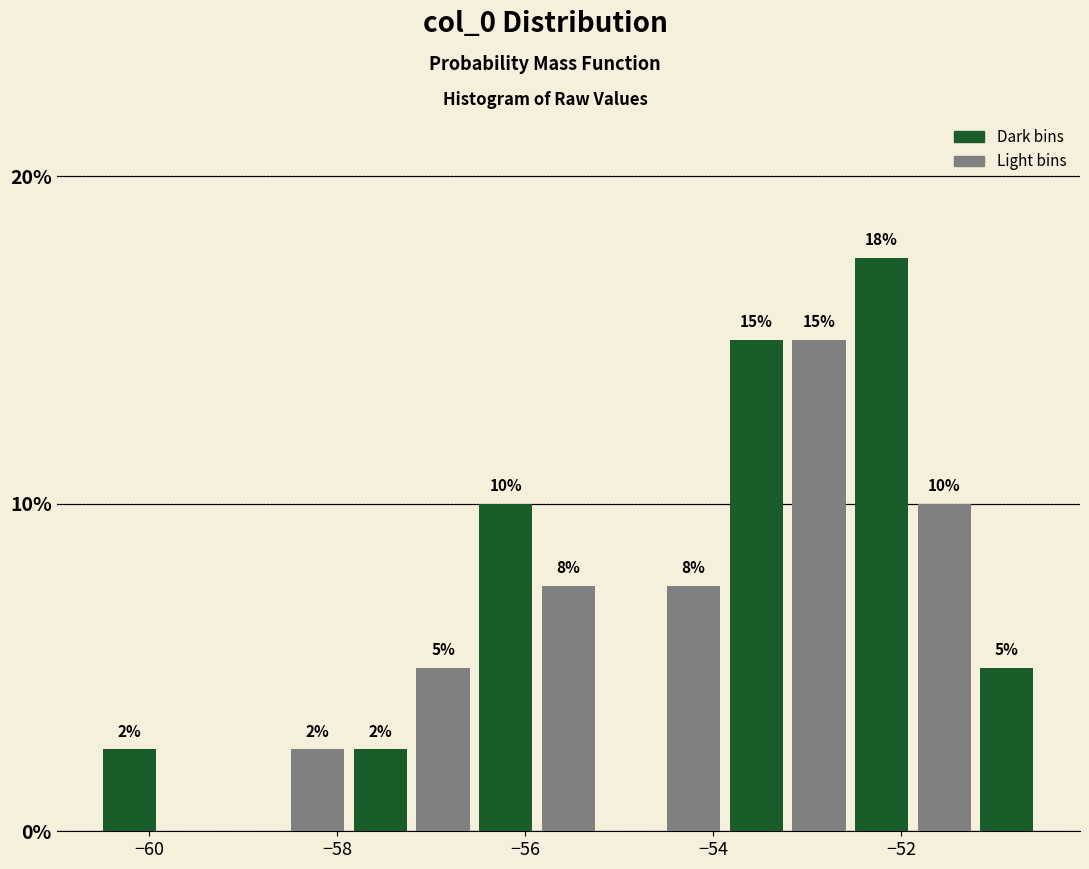

Read against the x-axis, roughly where is the centre of the tallest bar?

-52.2